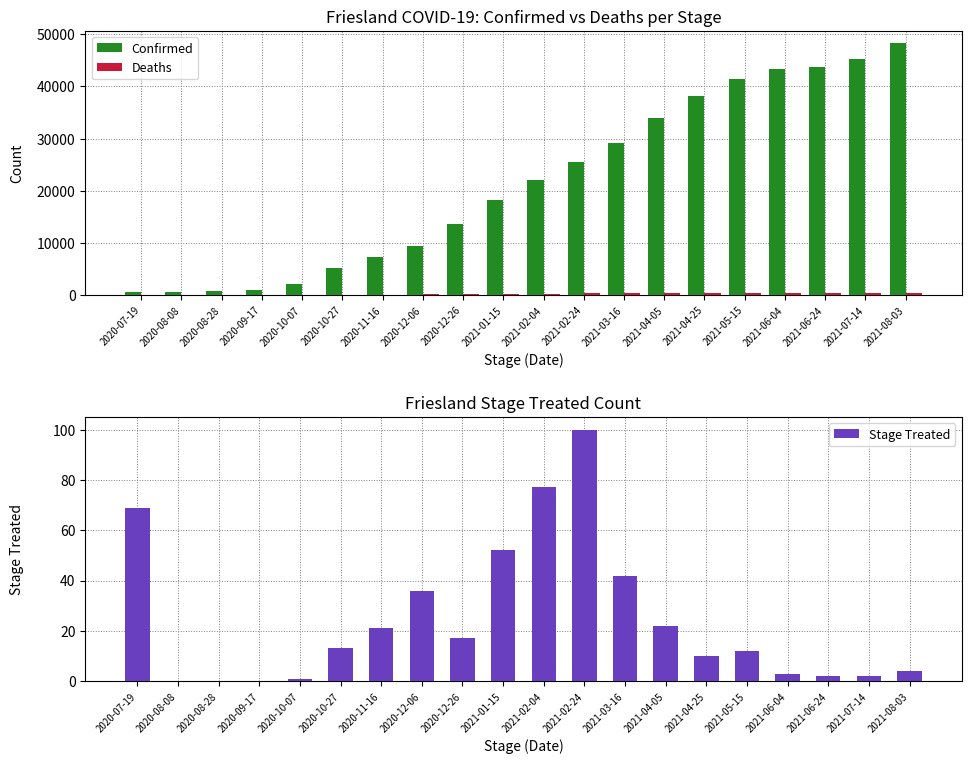

Which has a higher value, 2021-04-05 or 2020-11-16?

2021-04-05